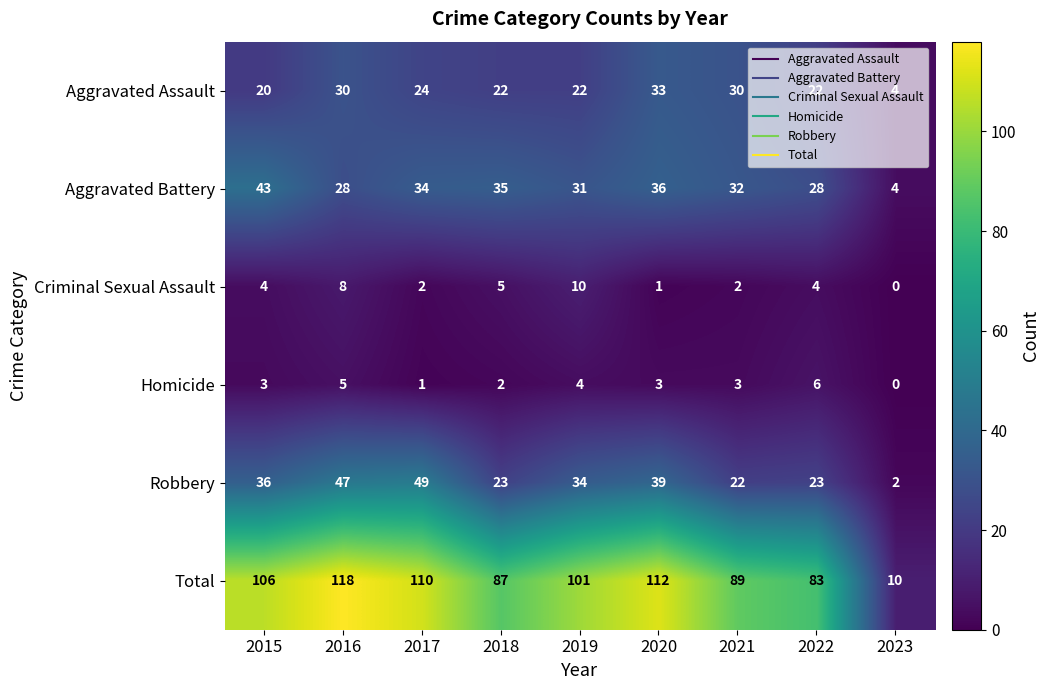

Is it true that Robbery equals 67 at 2017?

False